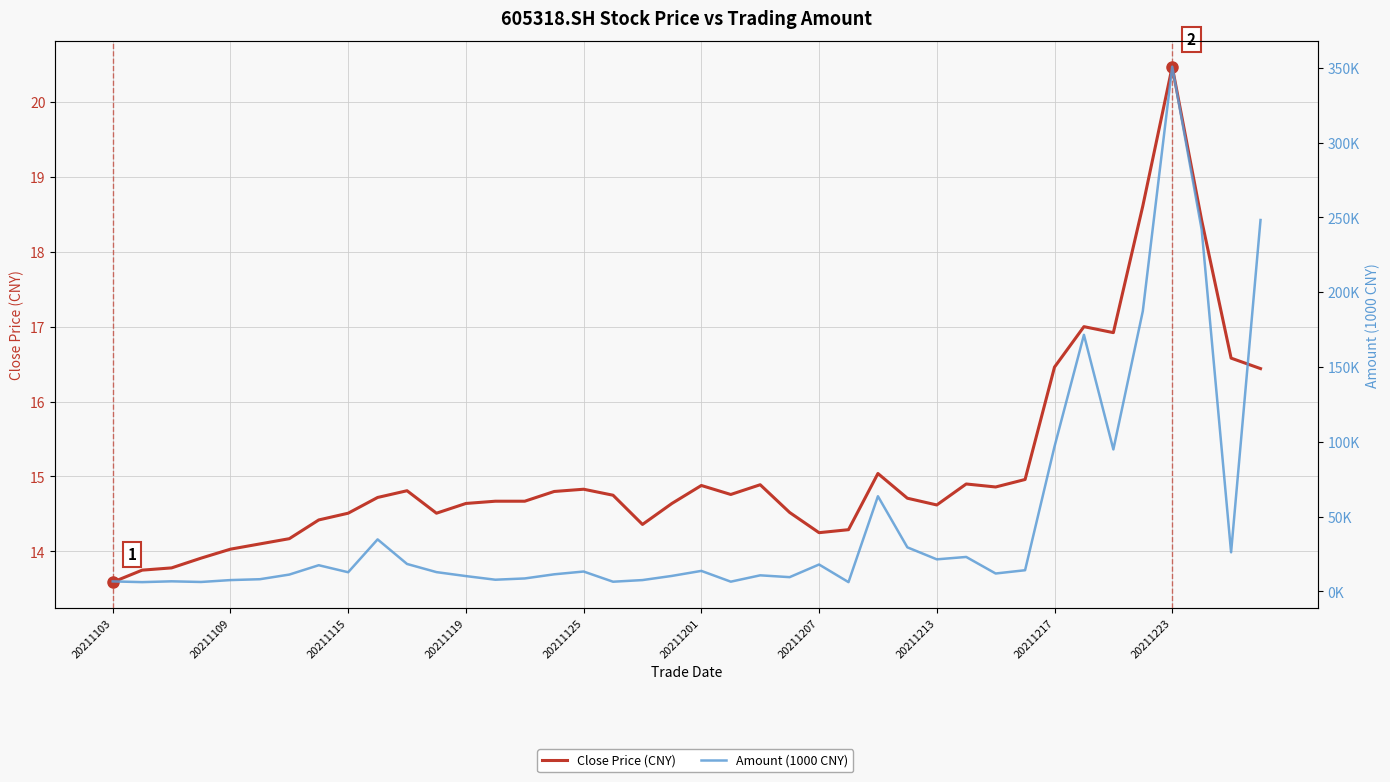

The value of Close Price (CNY) at 20211109 is 21.9. True or false?

False